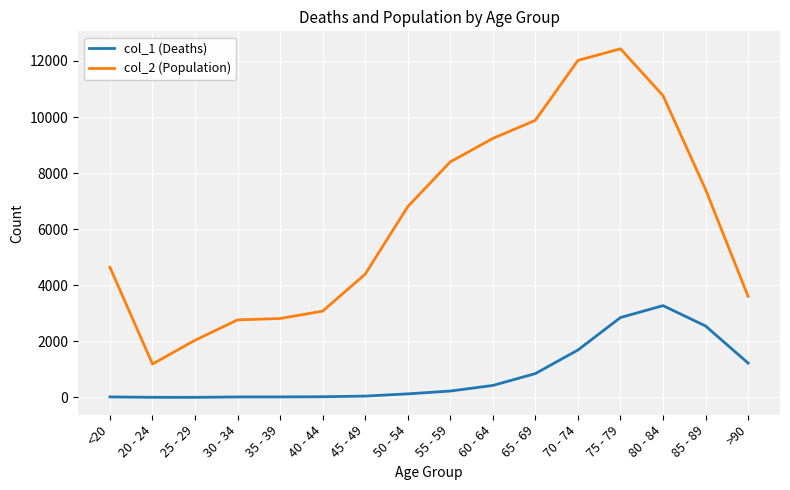

At which category is the sum across all series the highest?

75 - 79